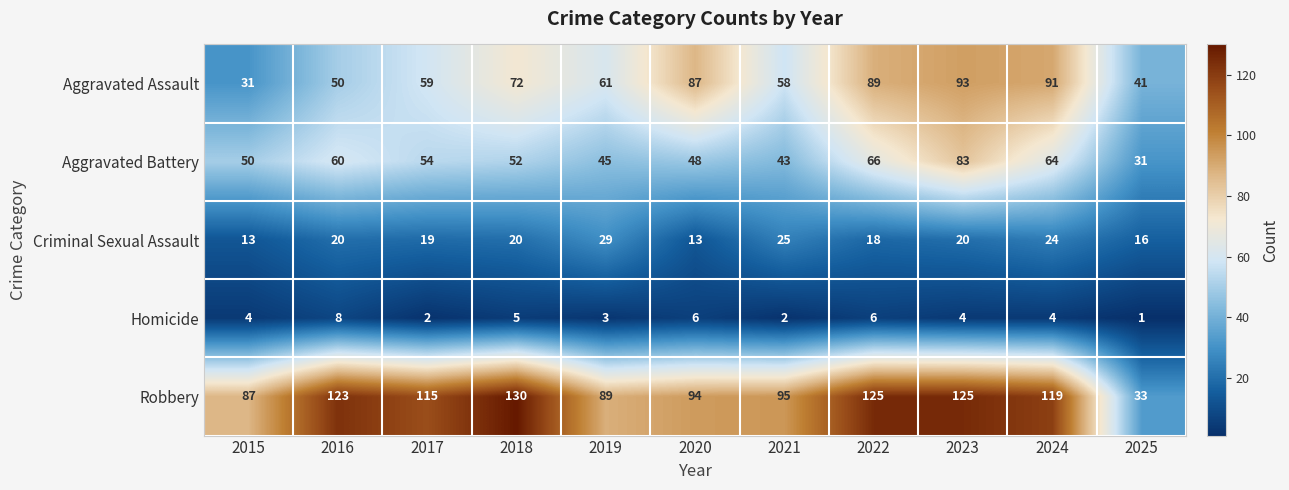

What is the sum of the Aggravated Battery values at 2015 and 2019?

95